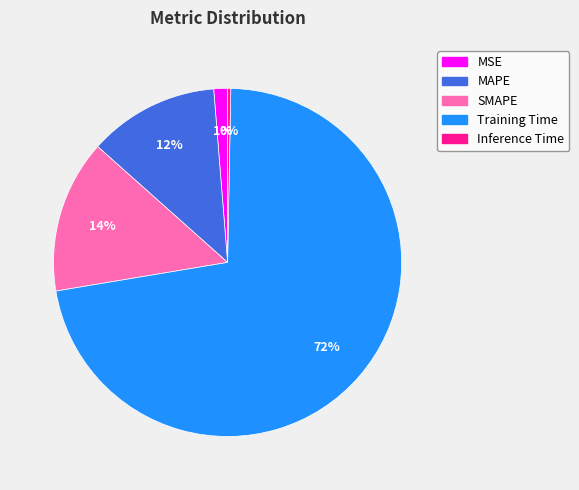

Rank the categories by value from highest to lowest.

Training Time, SMAPE, MAPE, MSE, Inference Time